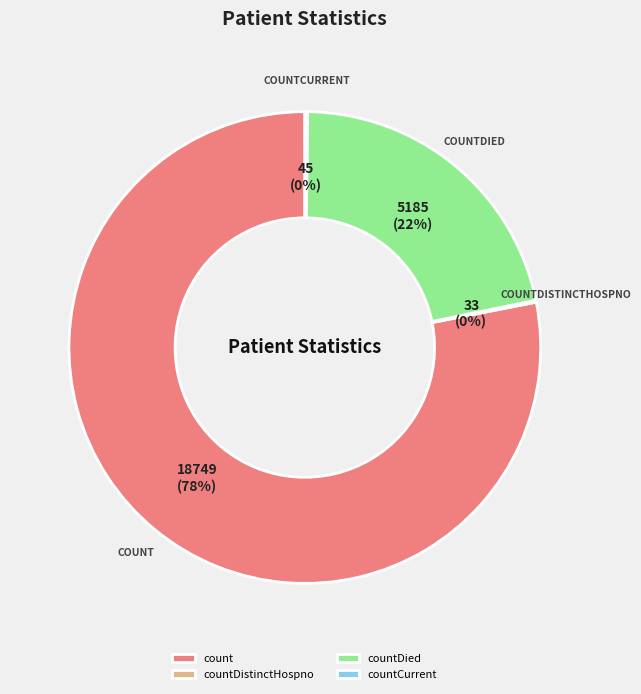

Combined, do countDied and count account for over 50%?

Yes